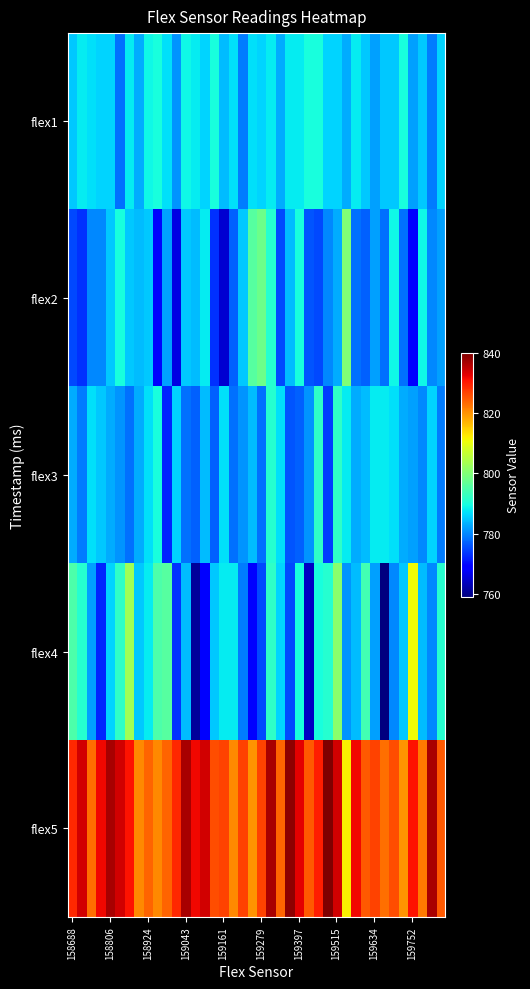

Which series has the widest spread of values?

flex4